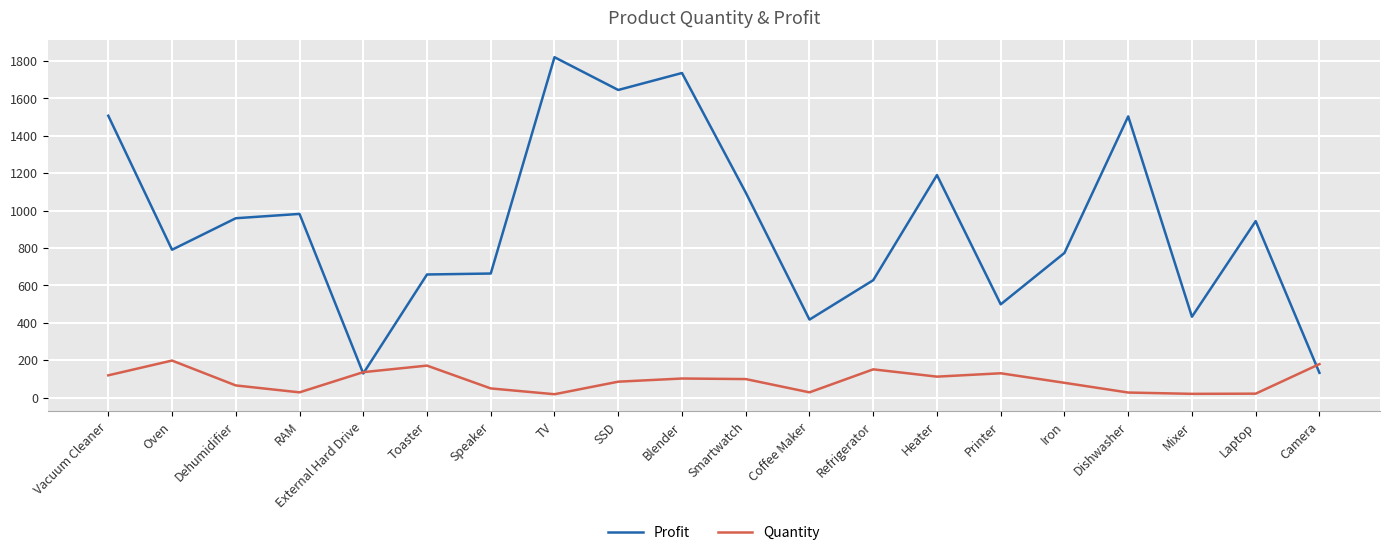

What is the total value across all series at Toaster?

829.2